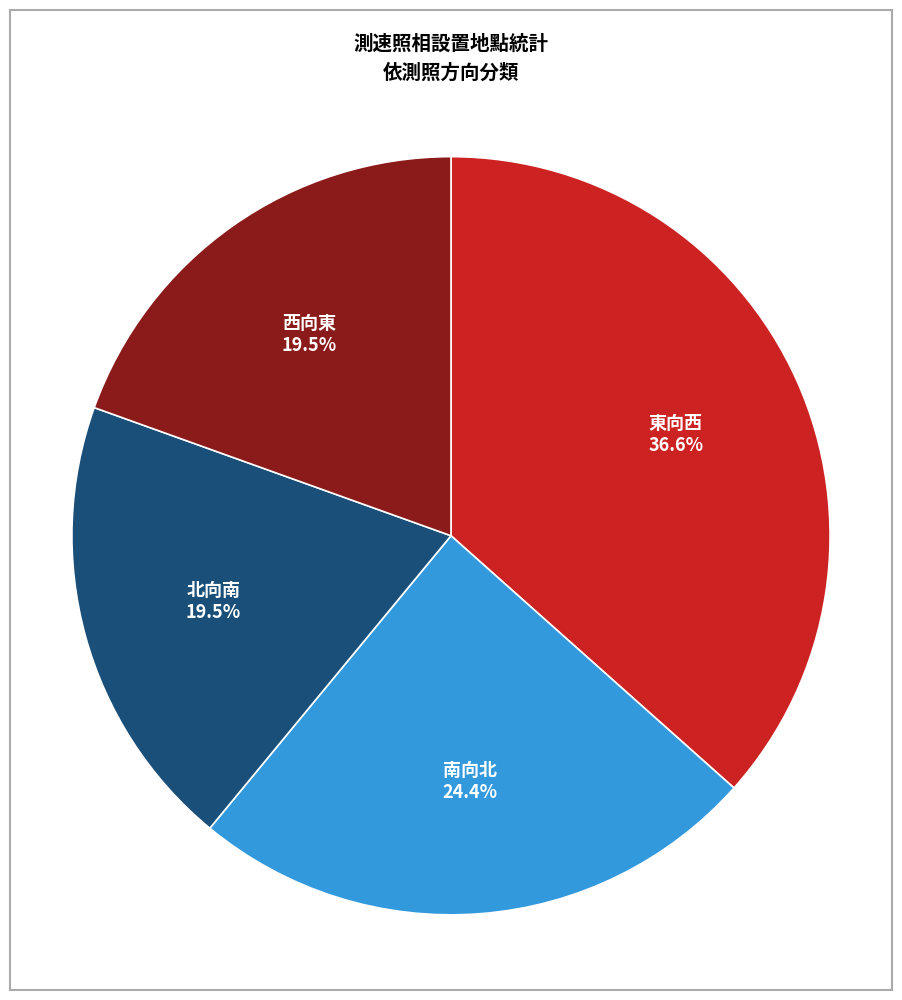

Does 東向西 account for over 50% of the chart?

No